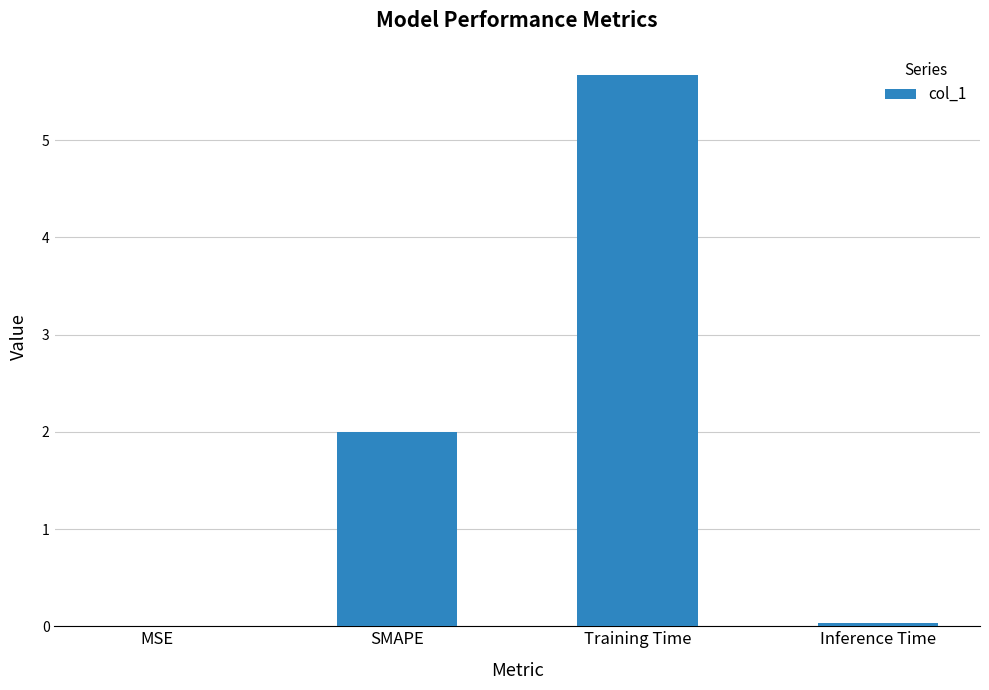

What is the change in value from SMAPE to Training Time?

+3.7